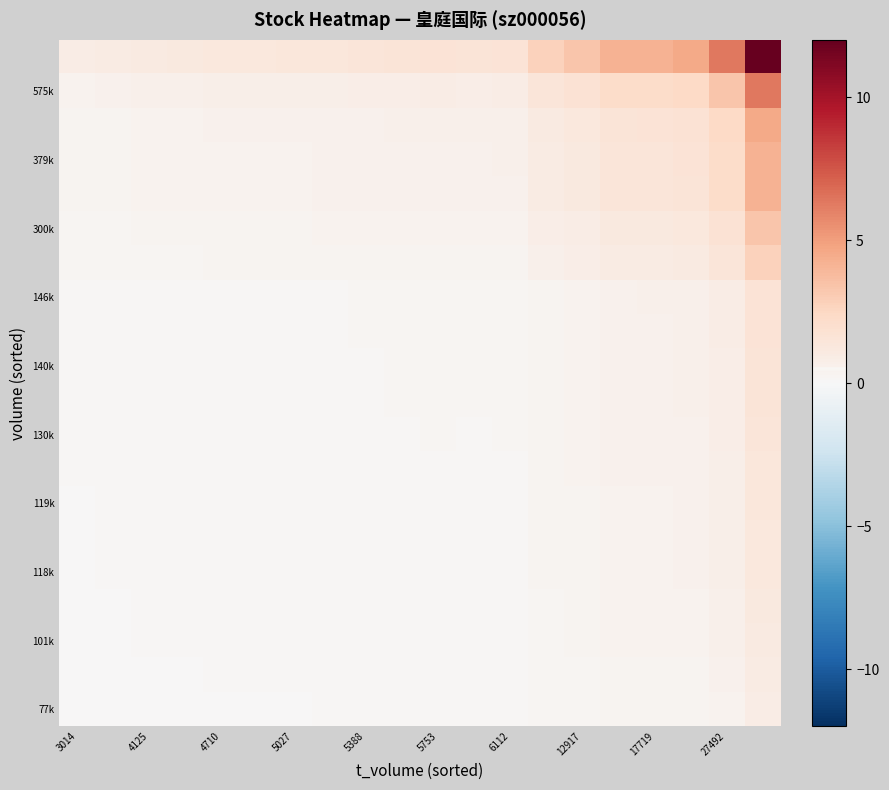

At which category is the sum across all series the highest?

19